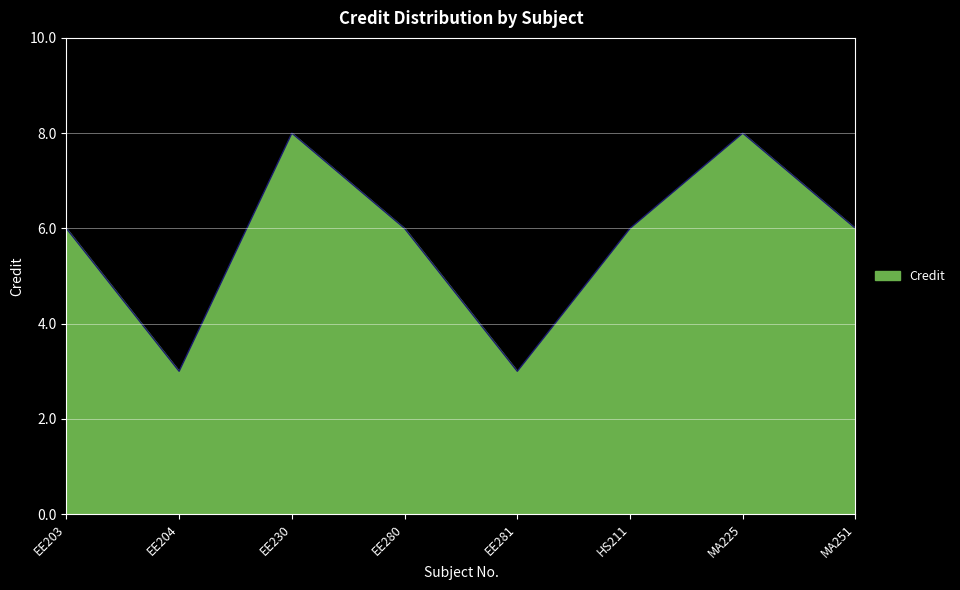

What is the minimum value shown in the chart?

3